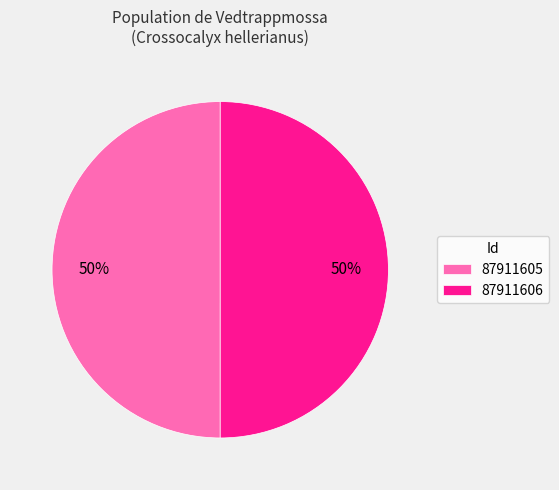

Count the number of slices in the pie.

2